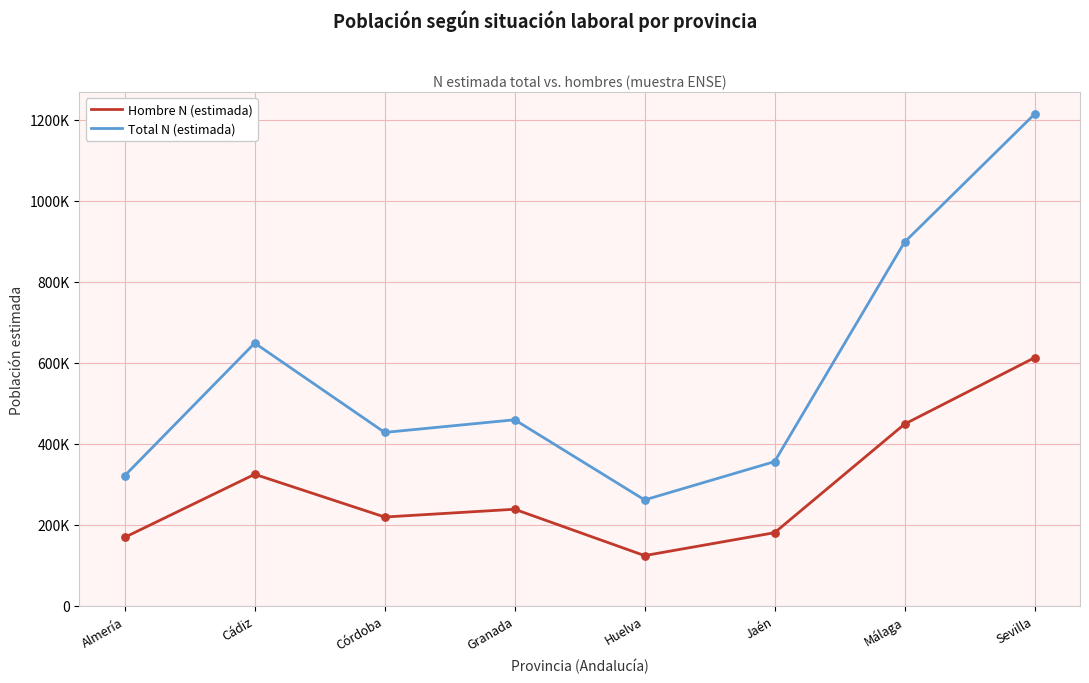

Is the value of Total N (estimada) at Málaga greater than the value of Hombre N (estimada) at Huelva?

Yes